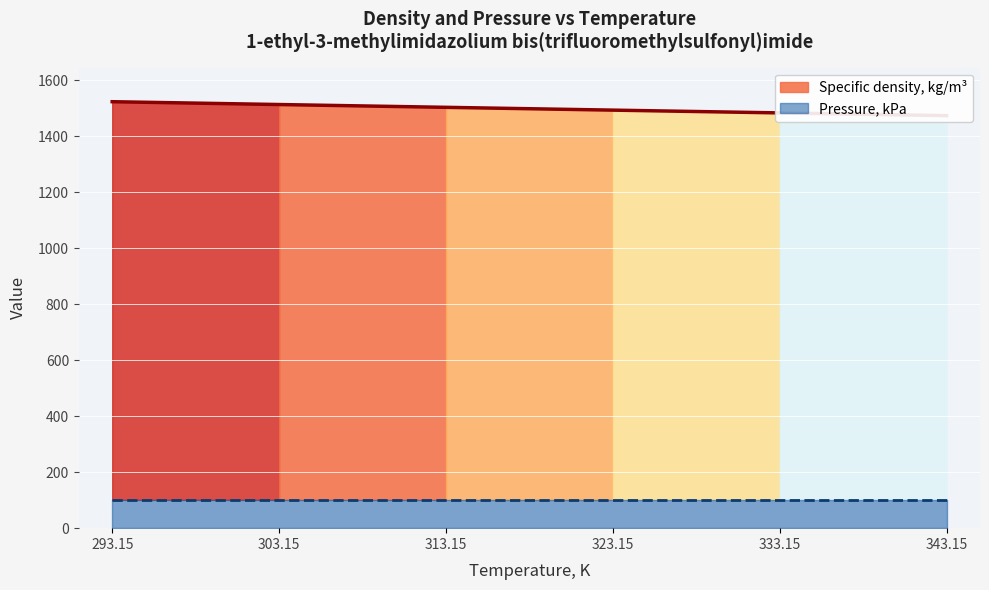

List the labels in order of value, smallest first.

343.15, 333.15, 323.15, 313.15, 303.15, 293.15